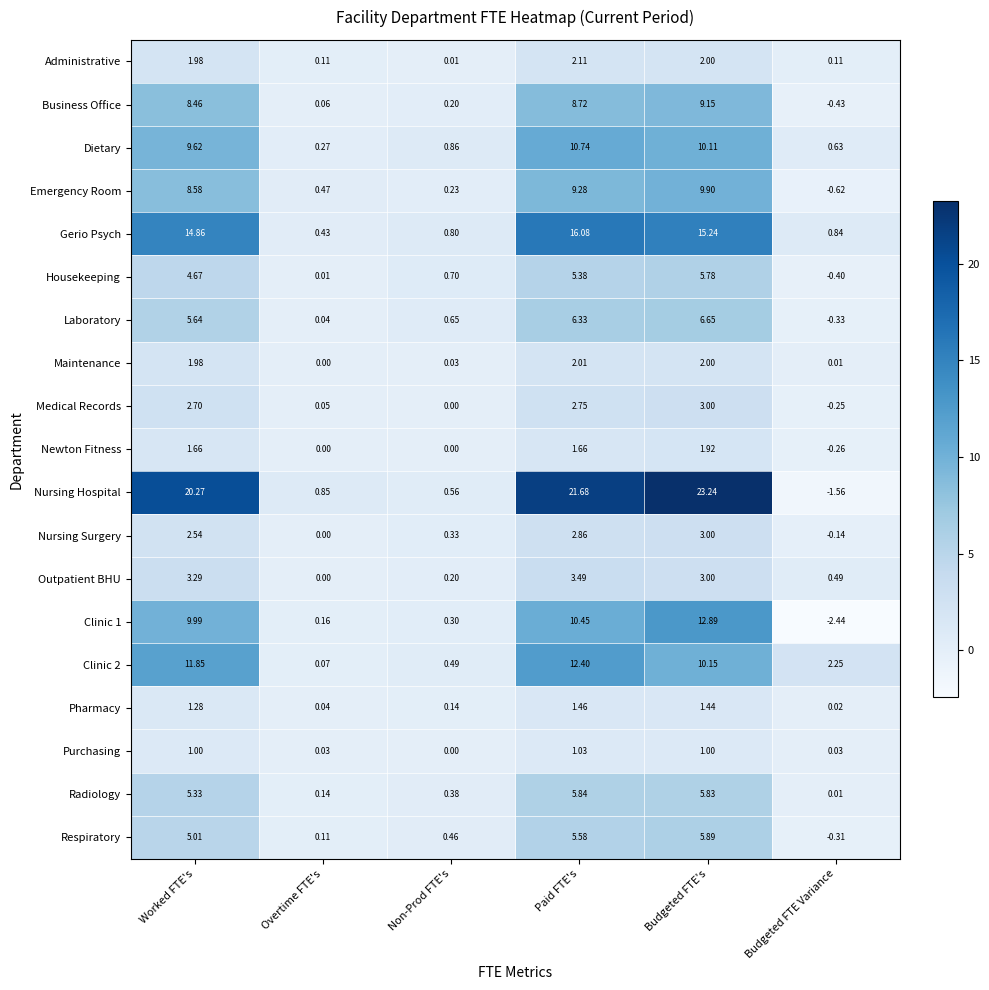

Rank the categories by Respiratory value from highest to lowest.

Budgeted FTE's, Paid FTE's, Worked FTE's, Non-Prod FTE's, Overtime FTE's, Budgeted FTE Variance